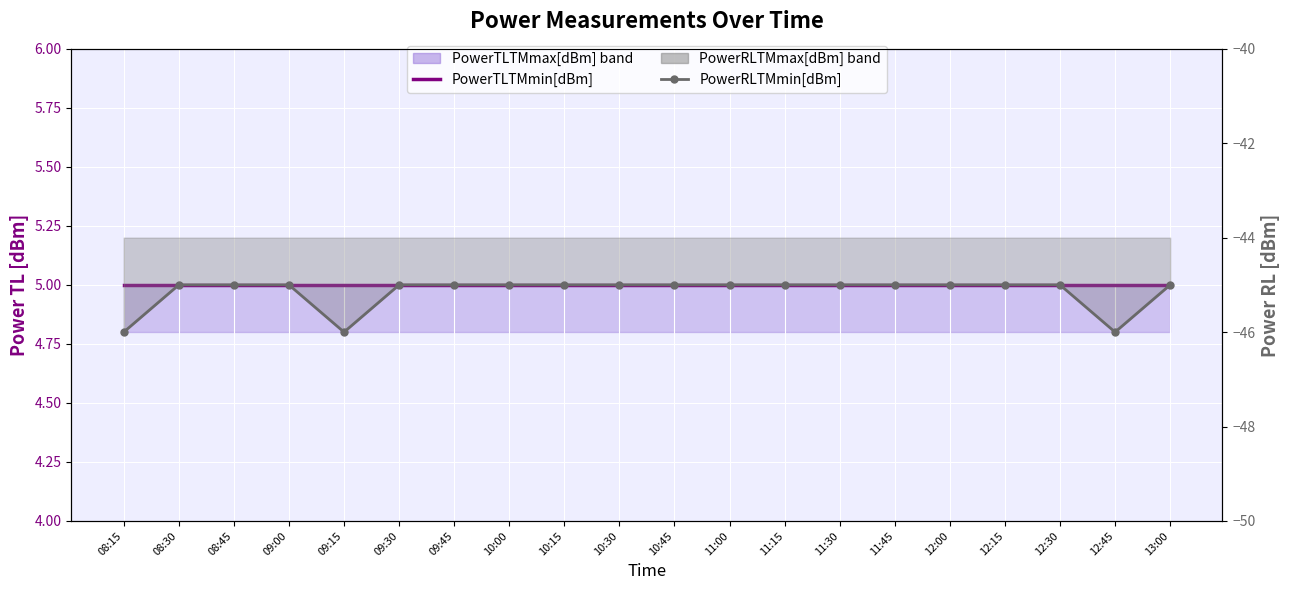

Read the PowerRLTMmin[dBm] value at 08:45.

-45